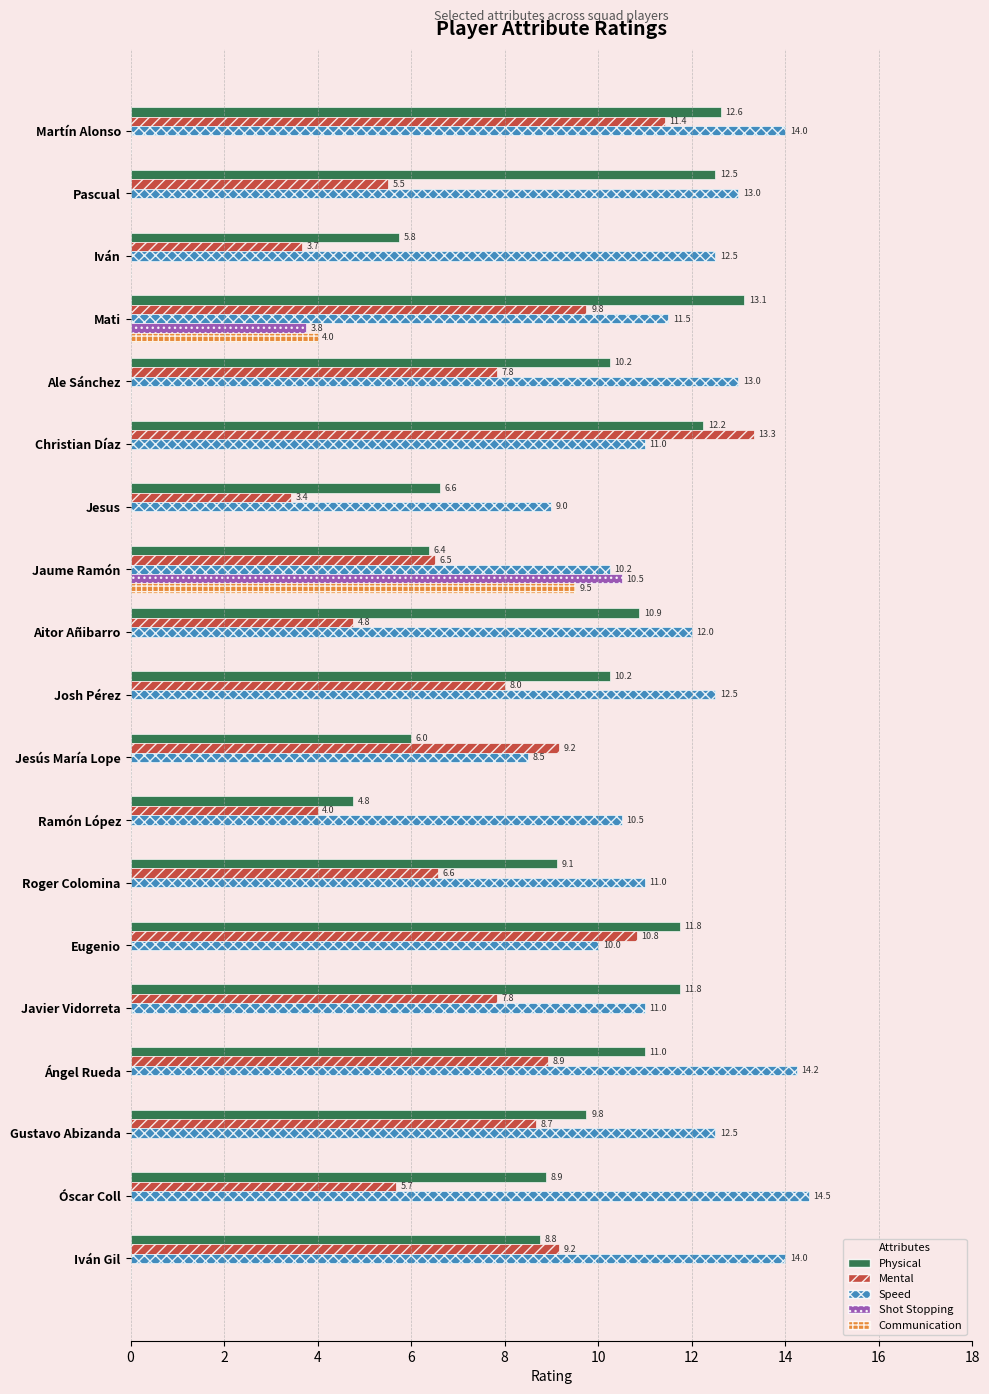

At which category is the sum across all series the highest?

Jaume Ramón